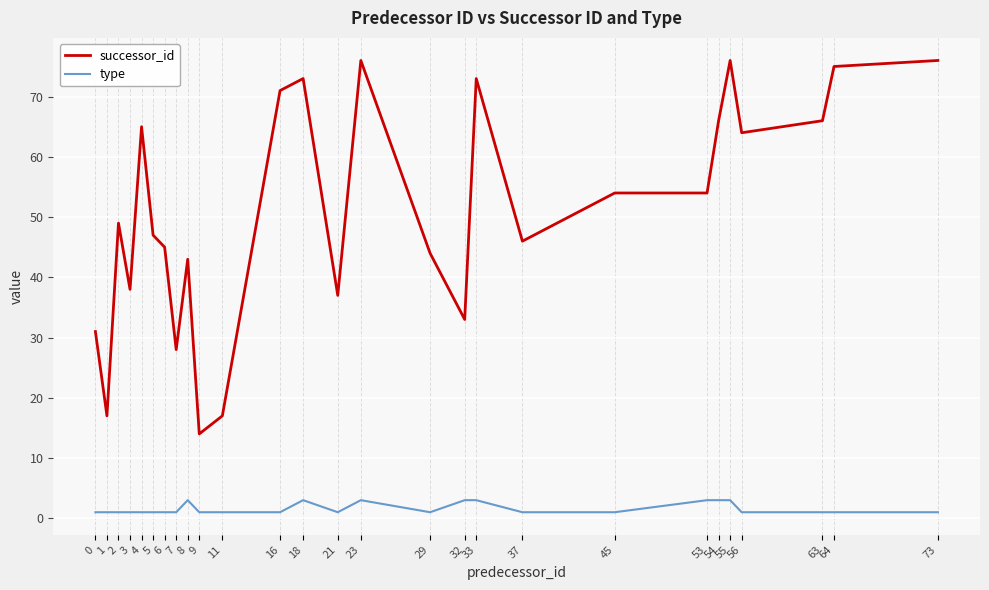

Read the type value at 53.

3